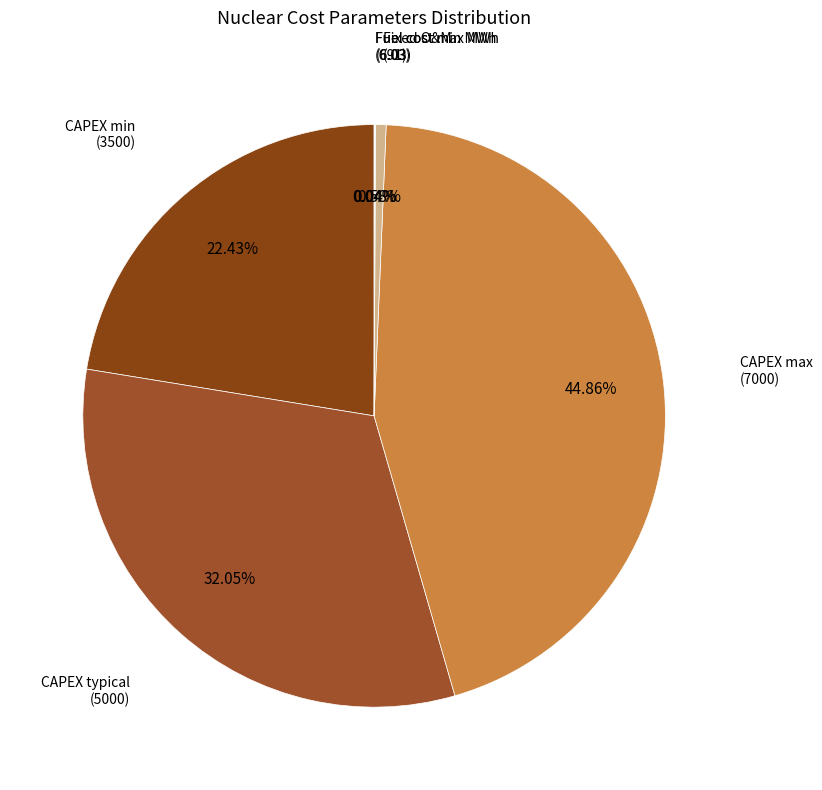

Is it true that CAPEX typical is 32% of the pie?

True